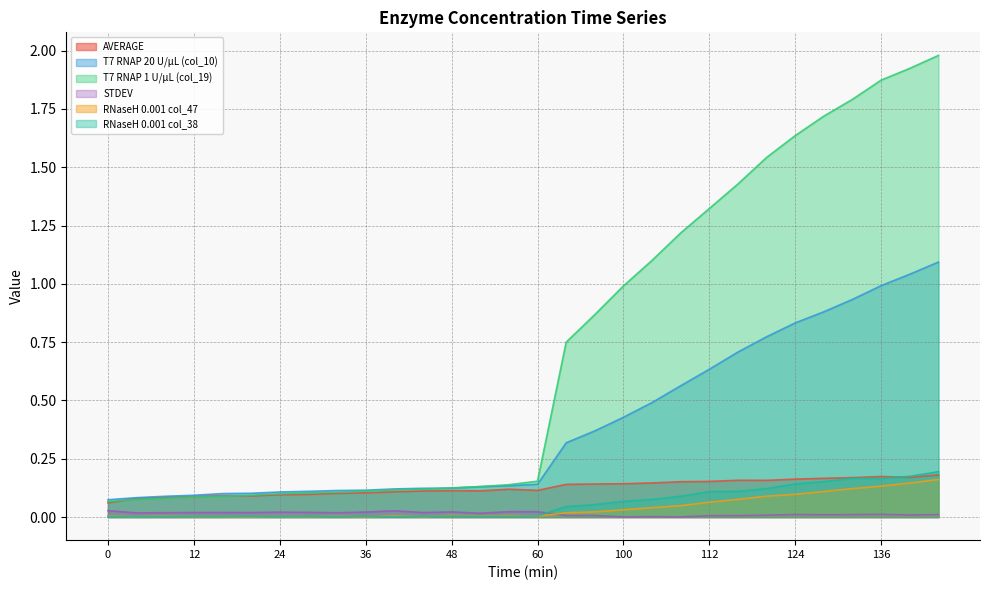

The value of STDEV at 96 is 0.0. True or false?

True